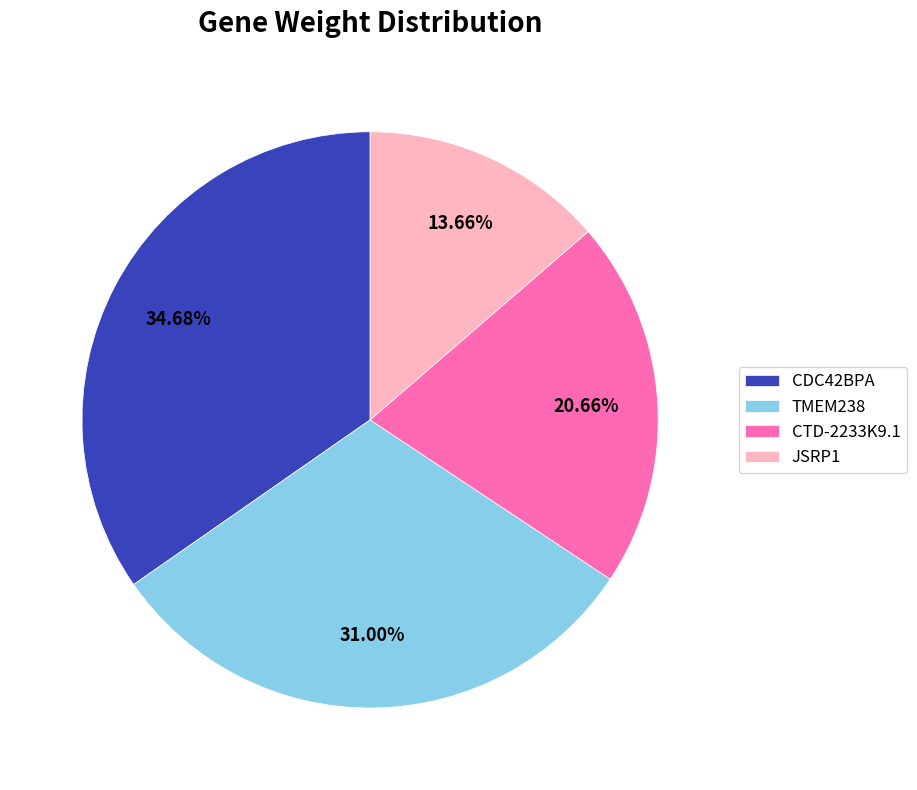

How many segments does this pie chart have?

4